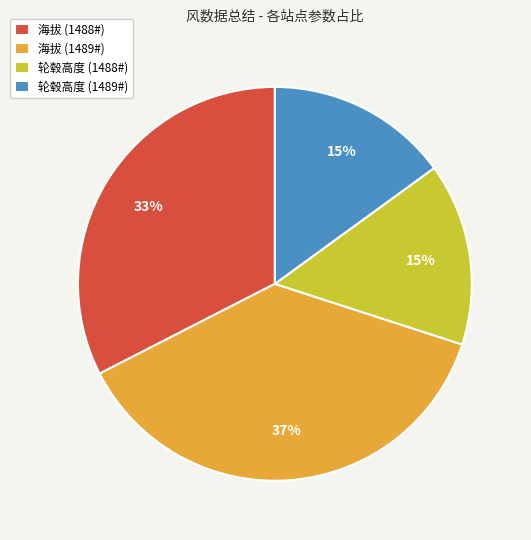

How many segments does this pie chart have?

4